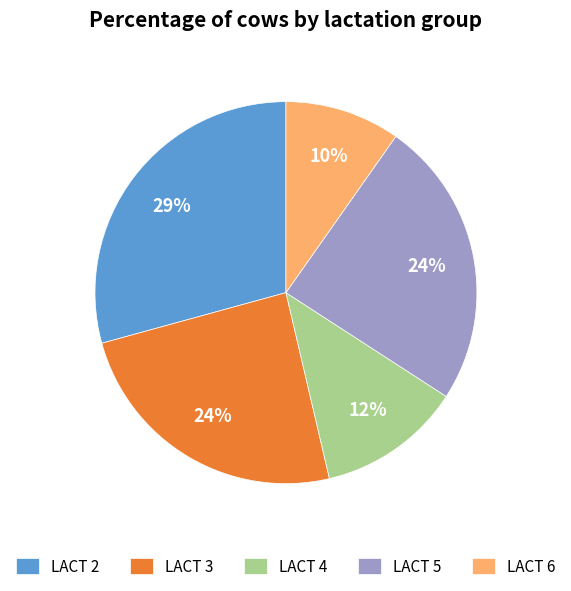

Is the sum of LACT 2 and LACT 3 greater than half?

Yes